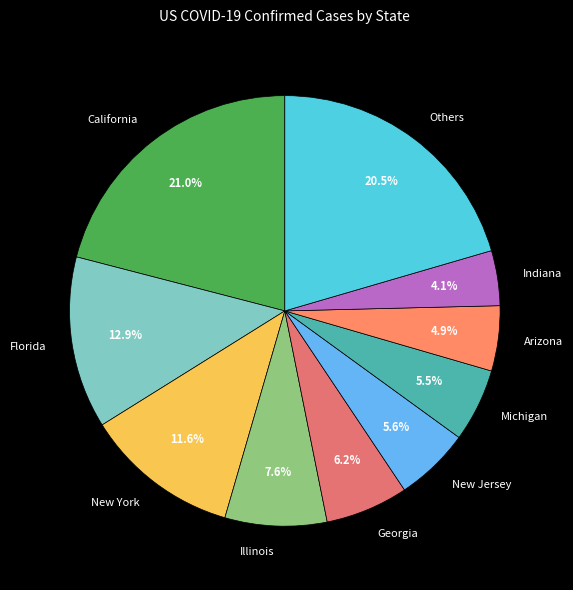

Does any single category account for the majority?

No